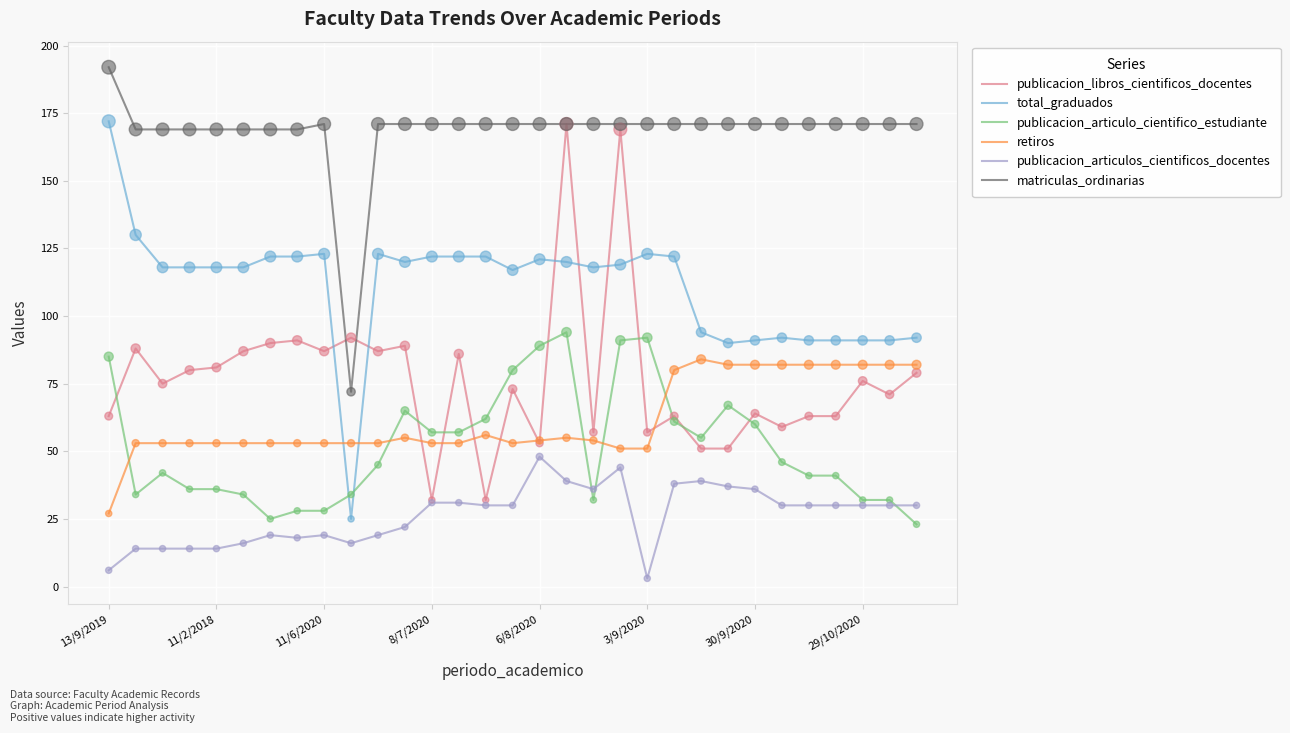

True or false: total_graduados and publicacion_articulo_cientifico_estudiante intersect in this chart.

True